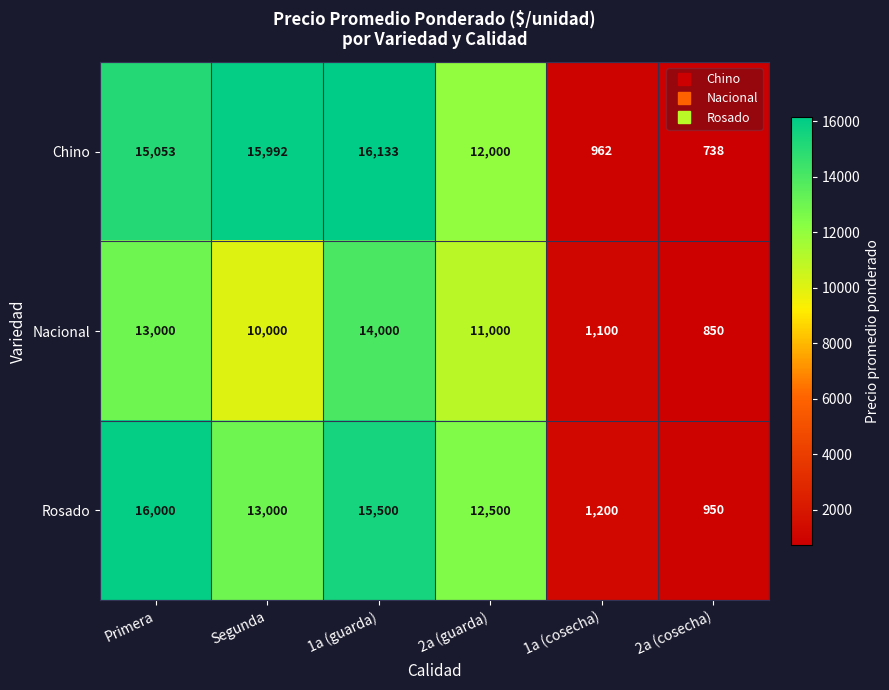

List the series in order of their overall mean, highest first.

Chino, Rosado, Nacional